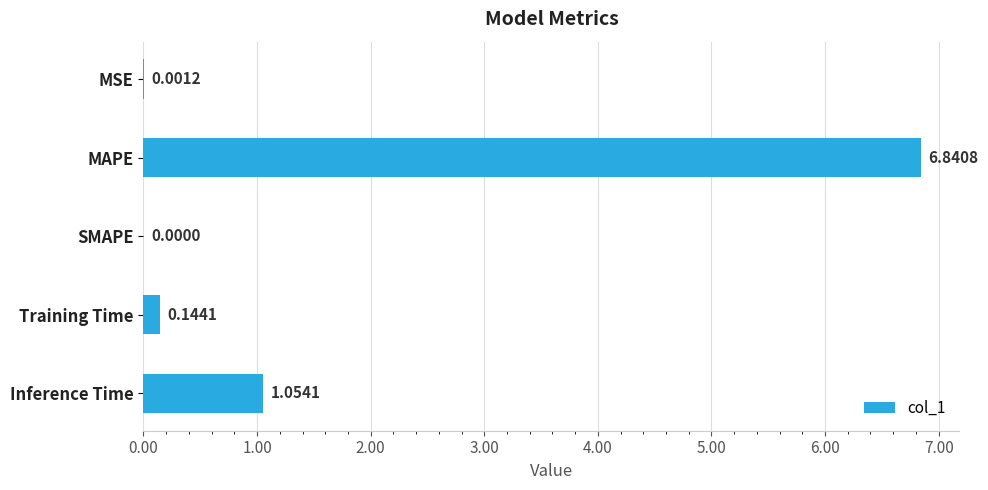

Which has a higher value, Inference Time or Training Time?

Inference Time